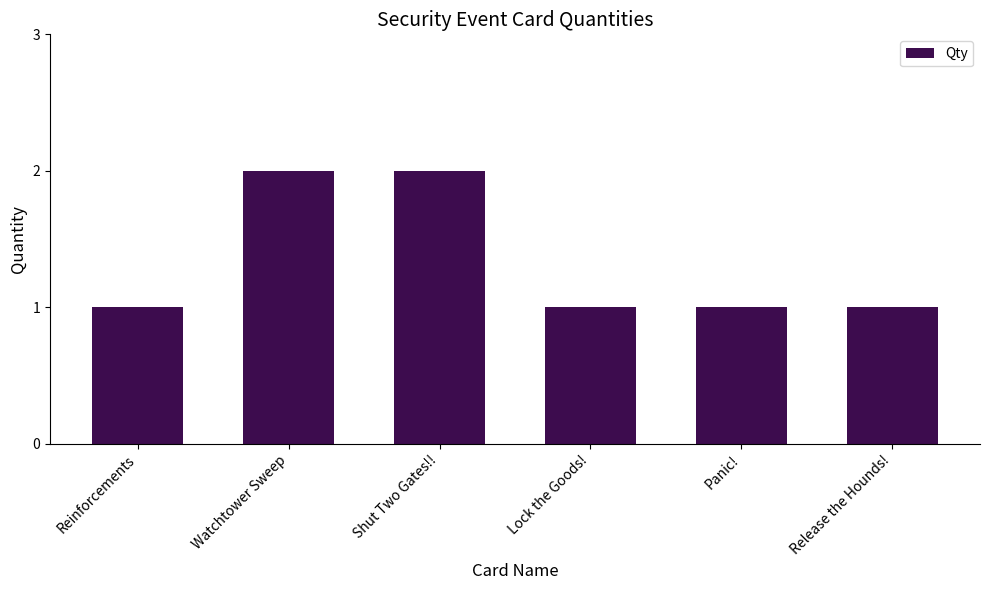

How many values are between 1 and 2?

6